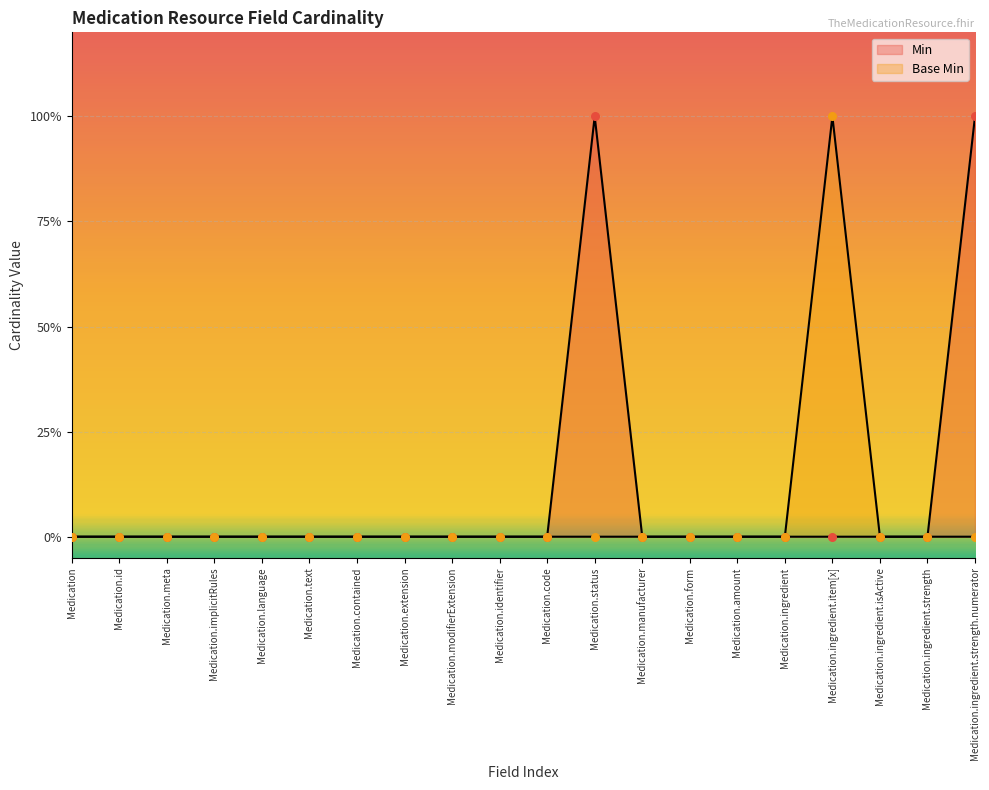

At how many categories does at least one series exceed 0?

3